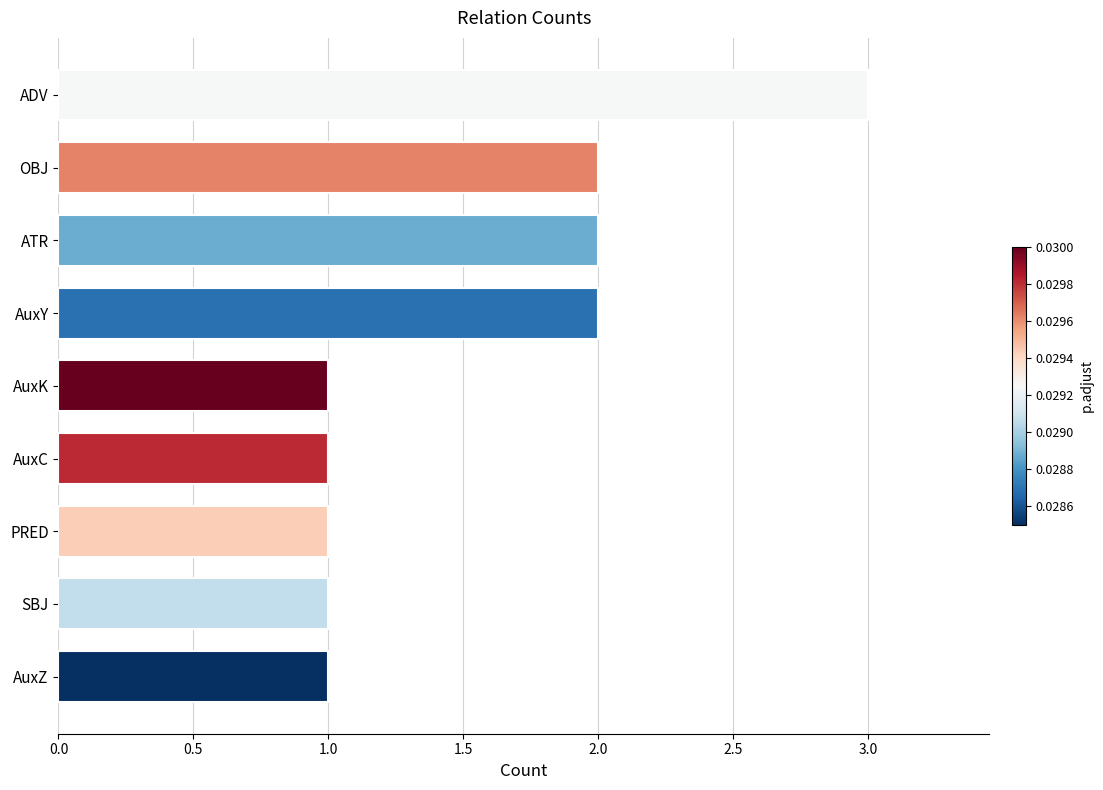

Which category has the highest value across all series?

ADV